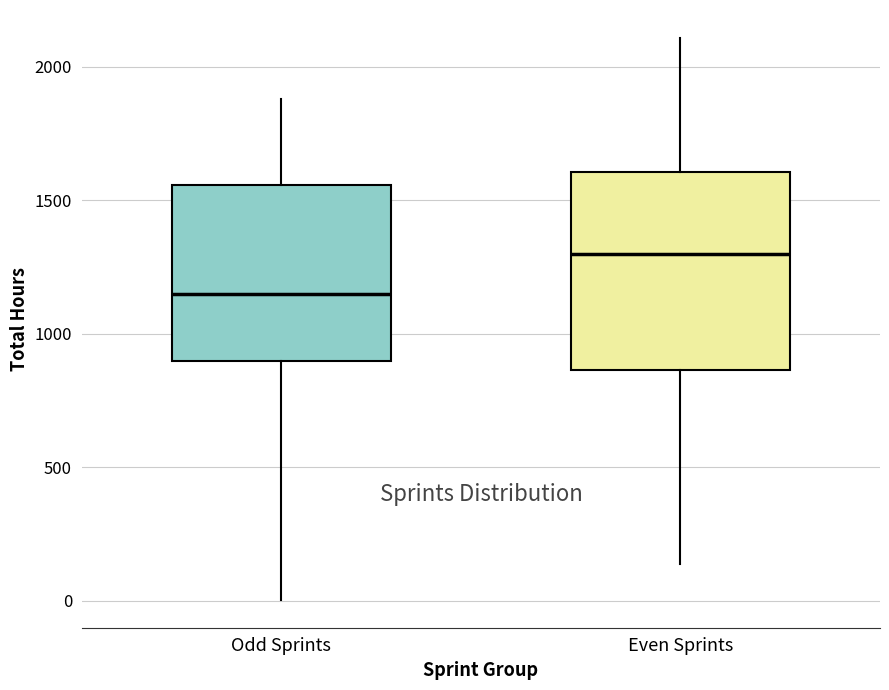

Reading left to right, transcribe this box plot: for each box, give where its median line is, the range the box spans, and where its two whiskers end, as read against the y-axis. The values are not printed on the chart, so give them approximately, as read against the axis.

Odd Sprints: median 1150, box 900 to 1550, whiskers 0 to 1900
Even Sprints: median 1300, box 850 to 1600, whiskers 150 to 2100